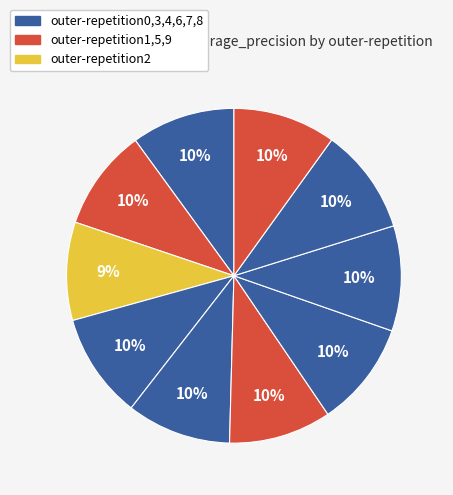

Which category has the smallest portion of the pie?

outer-repetition2